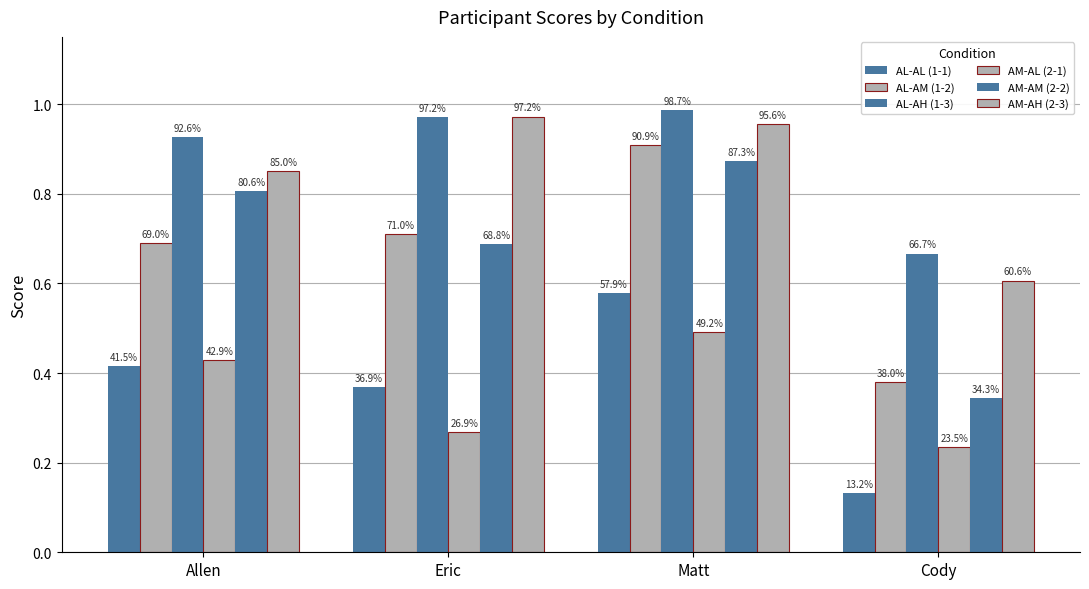

At which label is AL-AM (1-2) closest to 0?

Cody